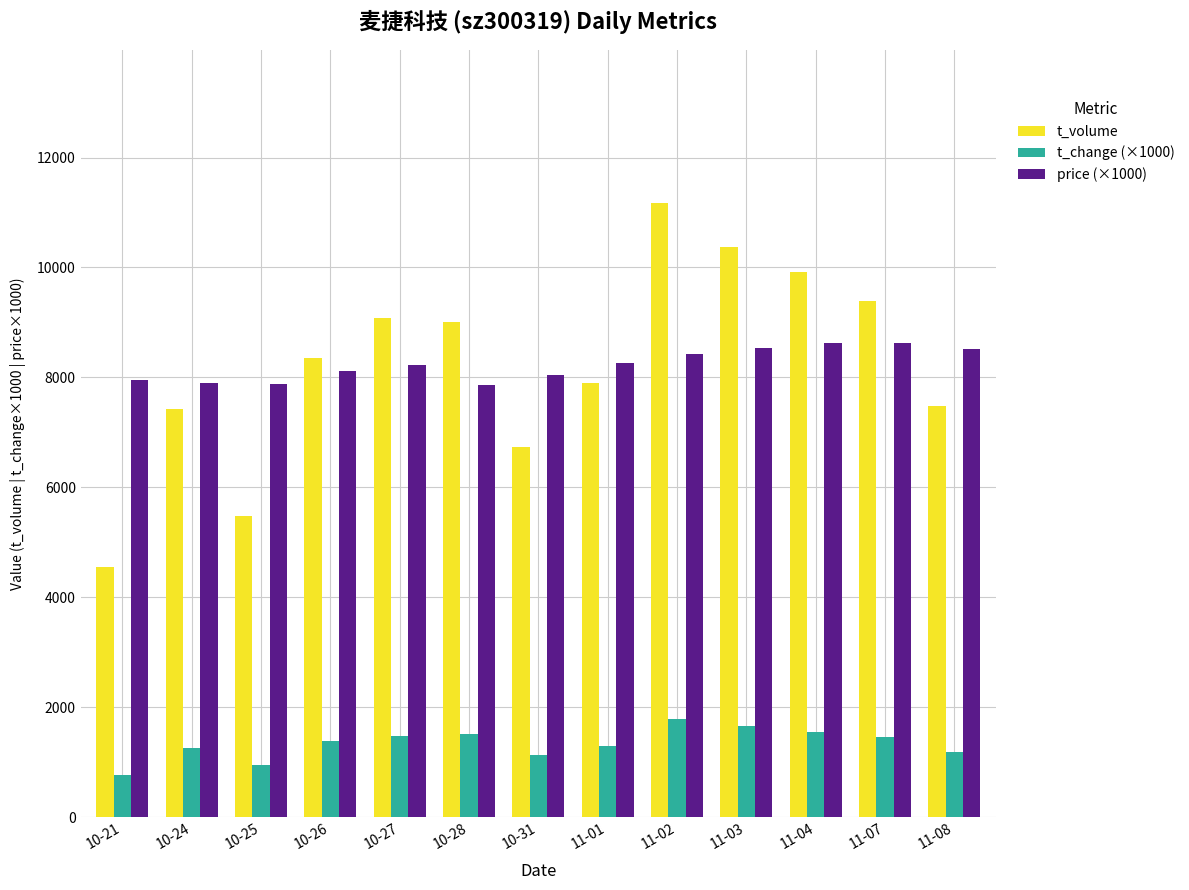

Which series changed the most between 10-24 and 10-31?

t_volume